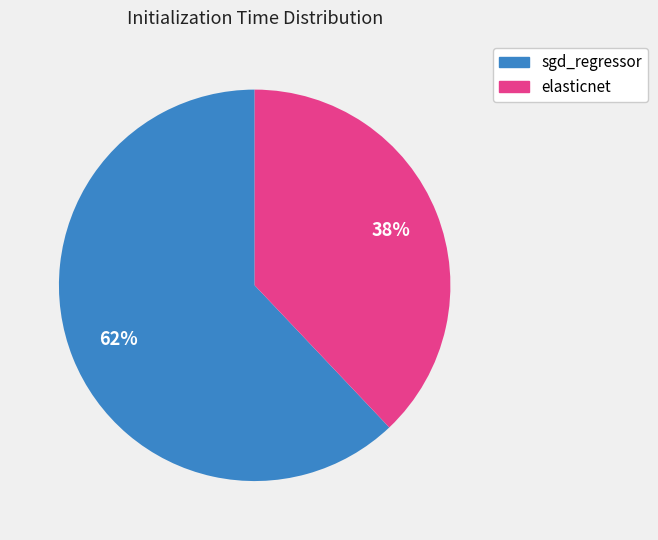

Rank the categories by value from highest to lowest.

sgd_regressor, elasticnet